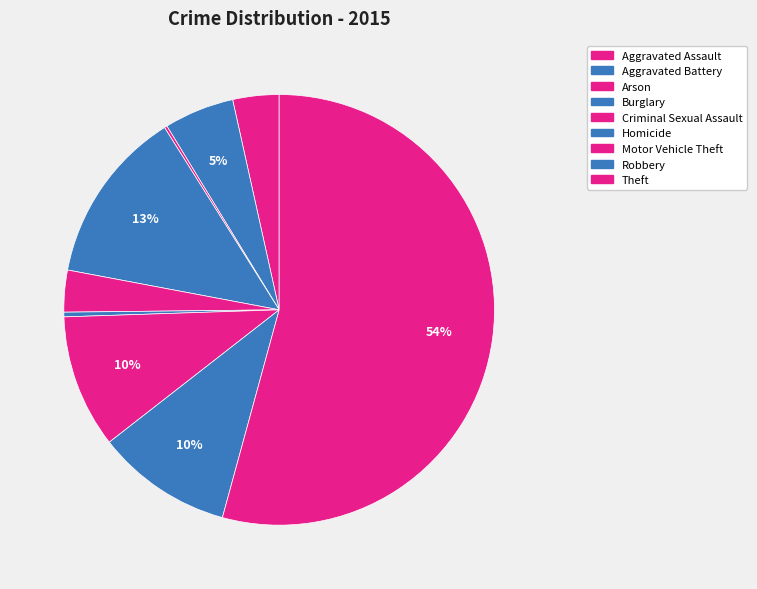

How many segments does this pie chart have?

9